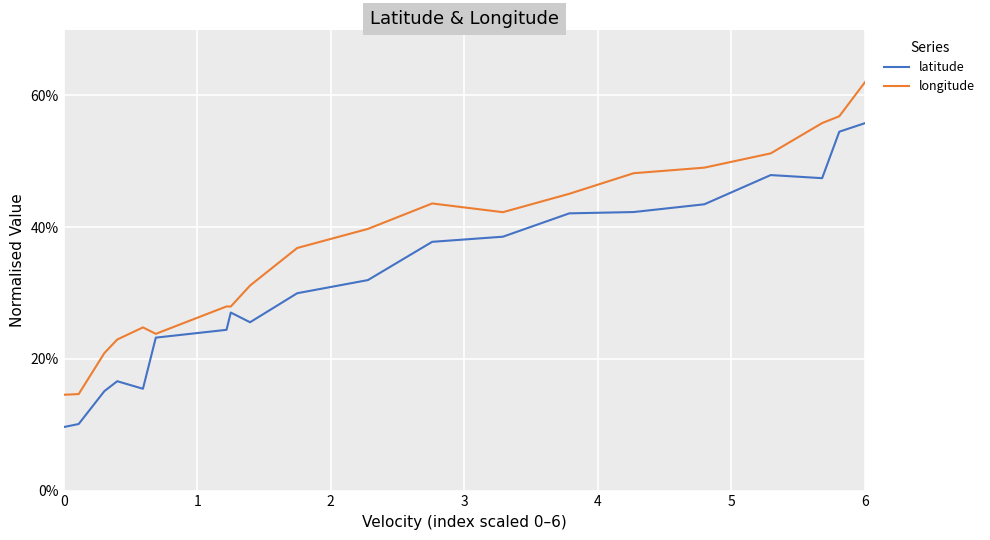

Which series has the widest spread of values?

longitude